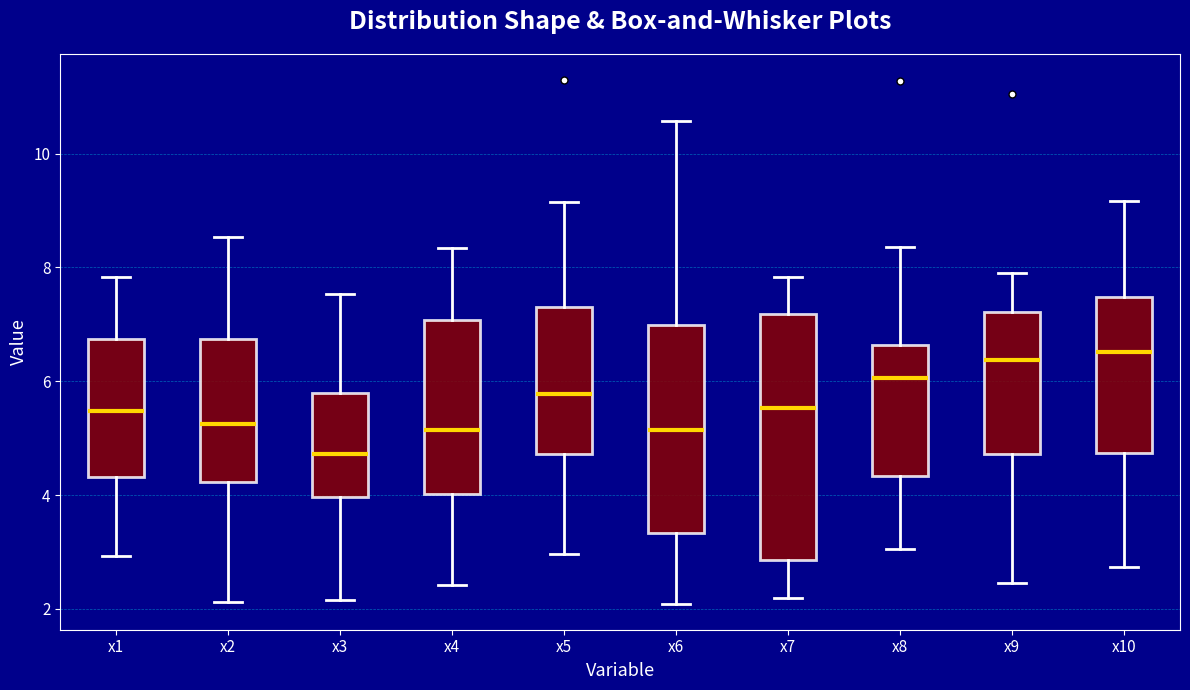

Comparing the boxes themselves (not the whiskers), which one is the tallest?

x7